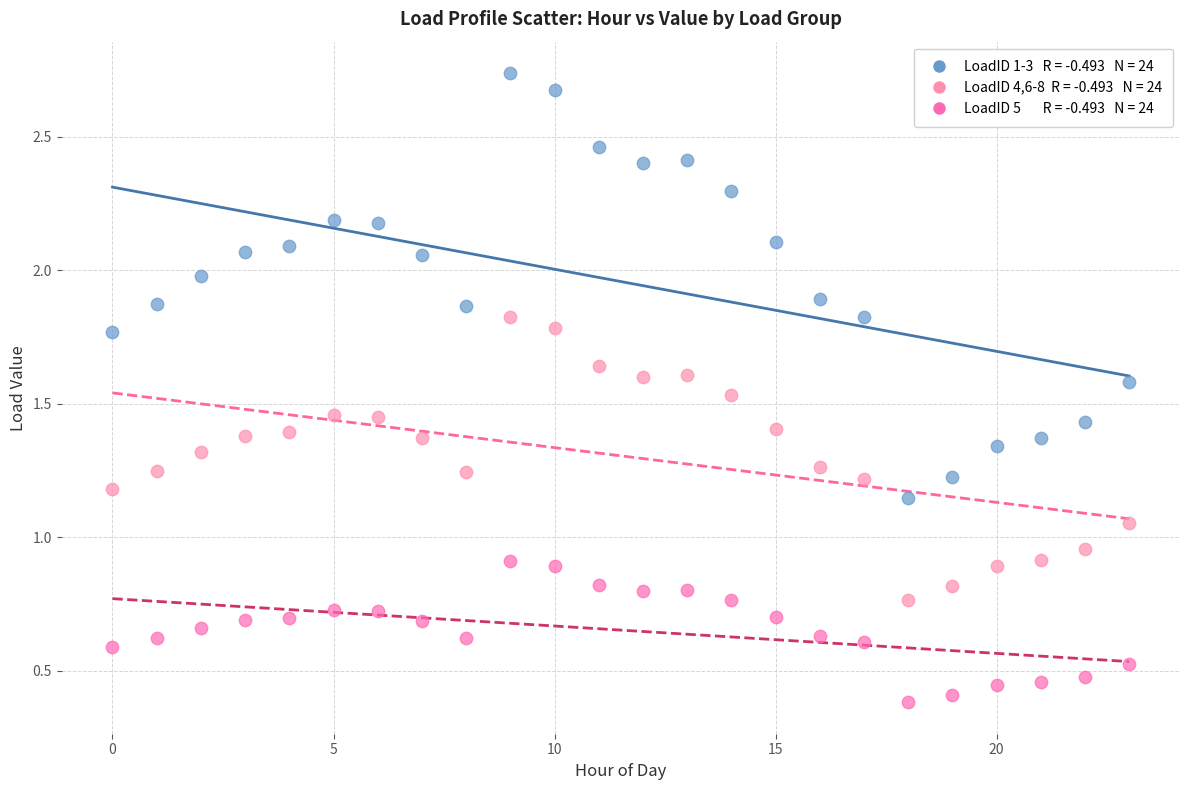

Across all data points, what is the range of Y values (max minus min)?

2.4